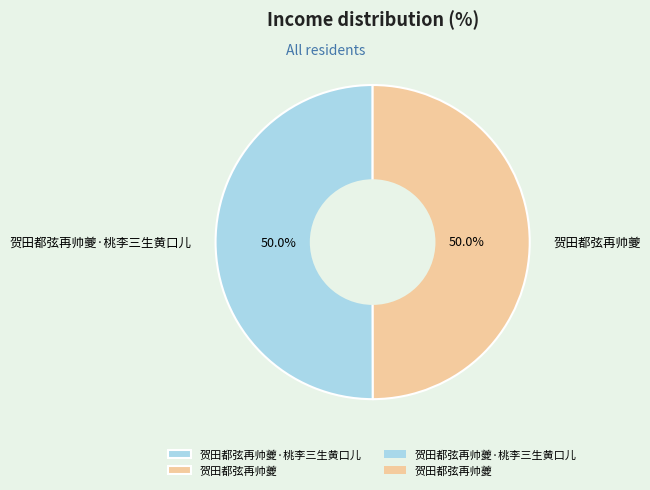

To the nearest percent, what is the average slice percentage?

50%